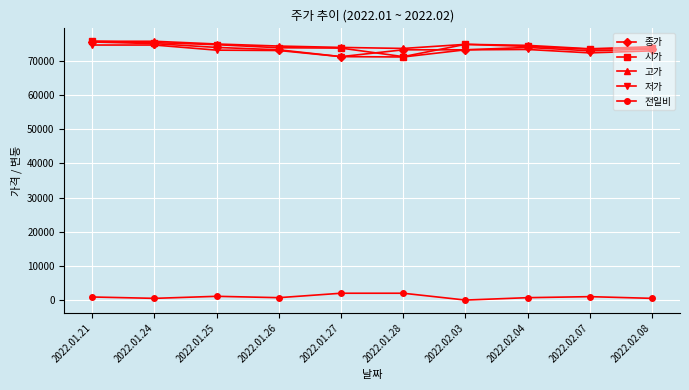

True or false: 전일비 has more than 0 points higher than both neighbors.

True